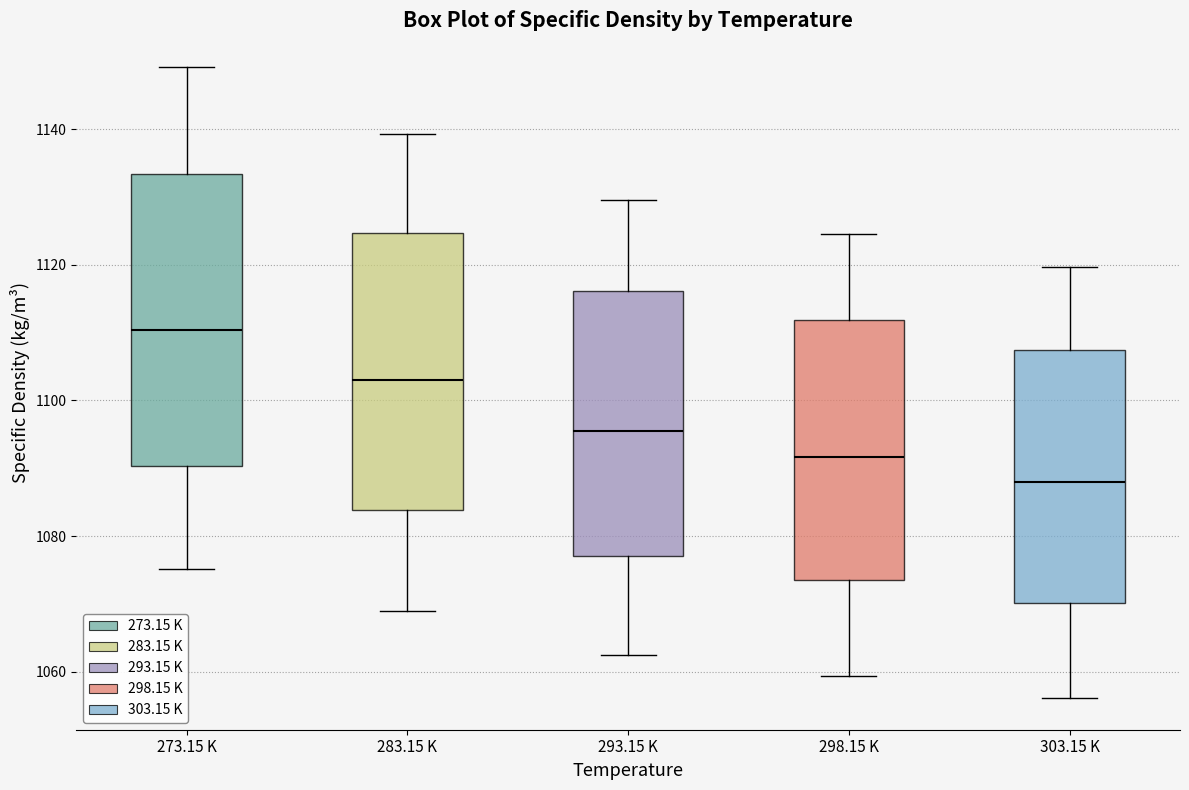

Reading left to right, transcribe this box plot: for each box, give where its median line is, the range the box spans, and where its two whiskers end, as read against the y-axis. The values are not printed on the chart, so give them approximately, as read against the axis.

273.15 K: median 1110, box 1090 to 1134, whiskers 1076 to 1150
283.15 K: median 1104, box 1084 to 1124, whiskers 1068 to 1140
293.15 K: median 1096, box 1078 to 1116, whiskers 1062 to 1130
298.15 K: median 1092, box 1074 to 1112, whiskers 1060 to 1124
303.15 K: median 1088, box 1070 to 1108, whiskers 1056 to 1120